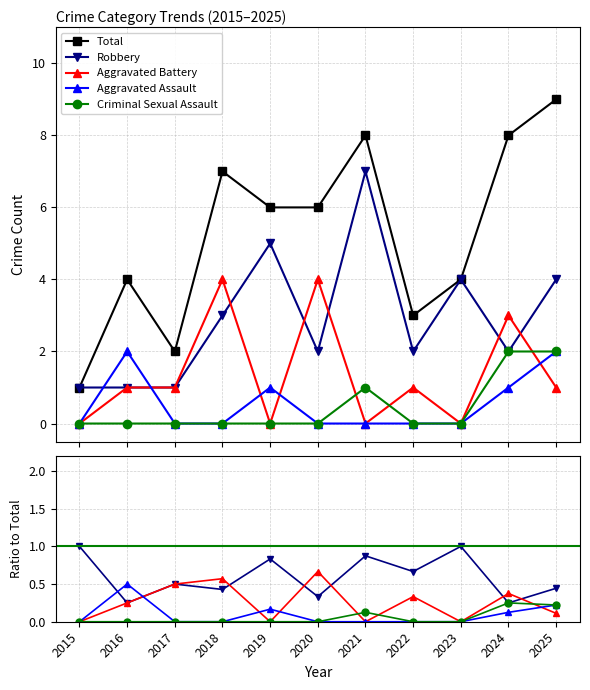

The Total series shows 8.0 at 2021. True or false?

True